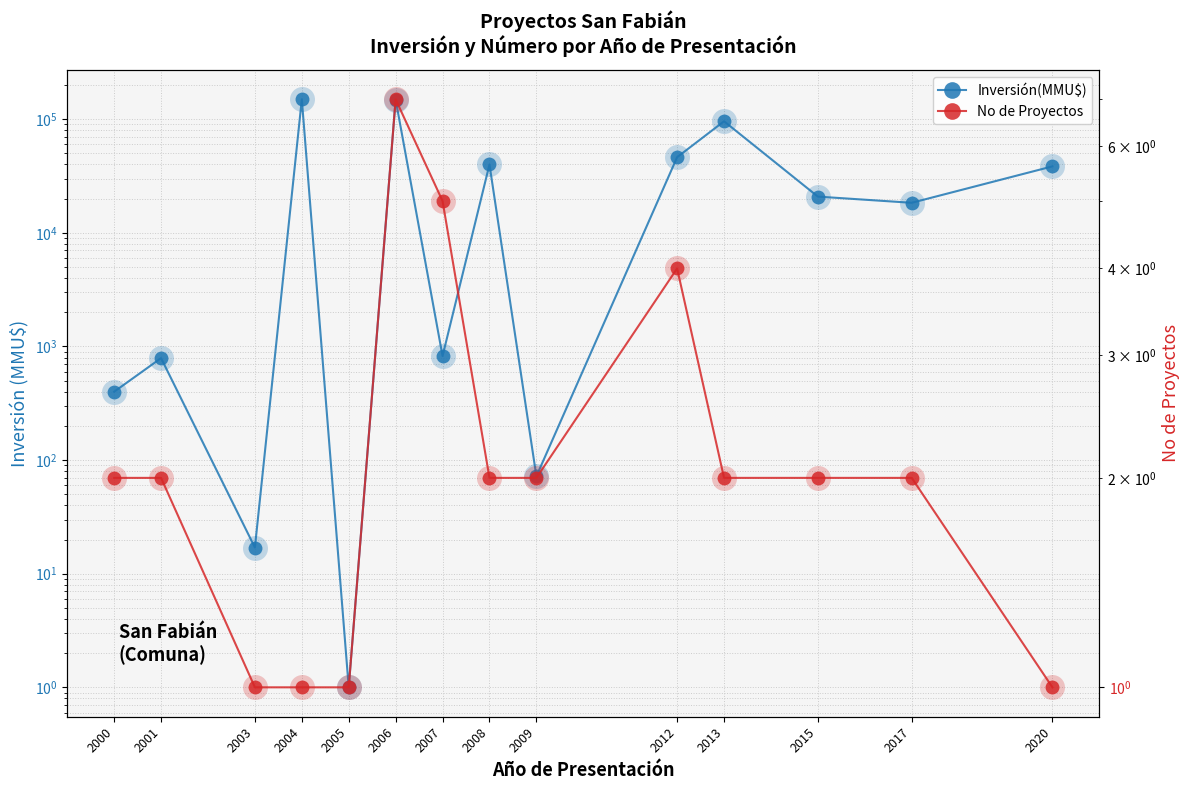

Rank the categories by No de Proyectos value from lowest to highest.

2003, 2004, 2005, 2020, 2000, 2001, 2008, 2009, 2013, 2015, 2017, 2012, 2007, 2006